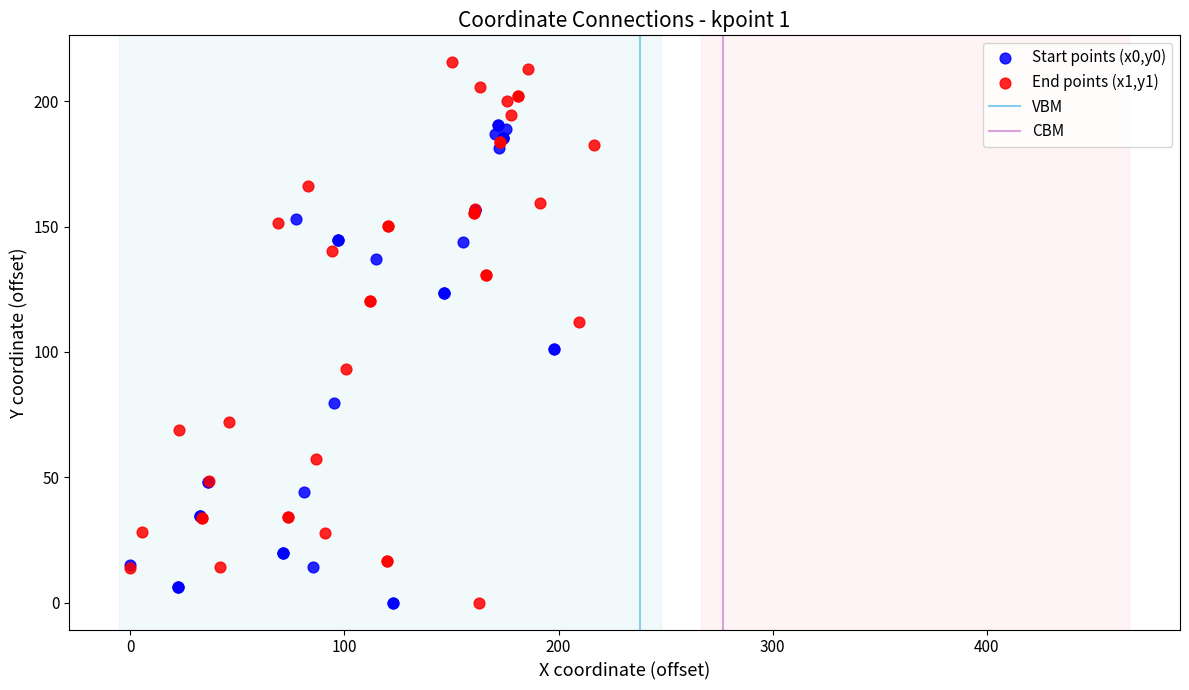

Which series has the widest spread of Y values?

End points (x1,y1)